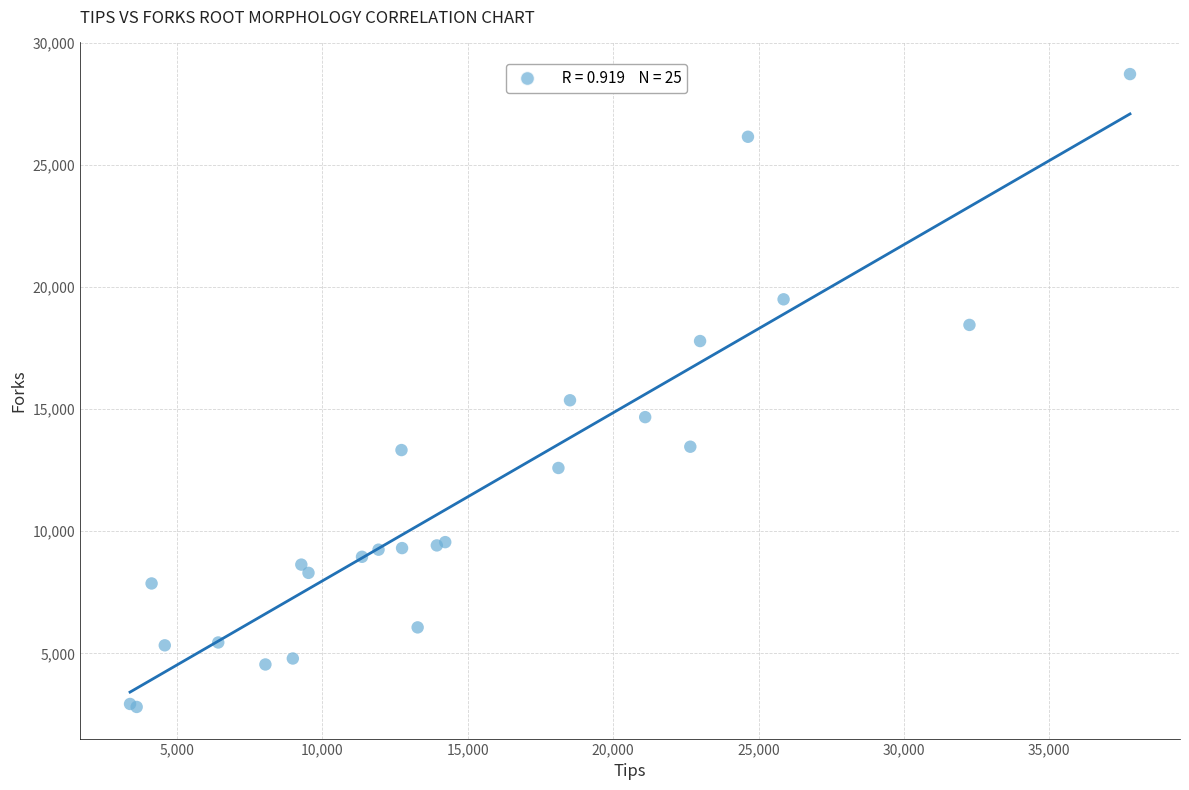

What Y value in the scatter plot is closest to 15767?

15368